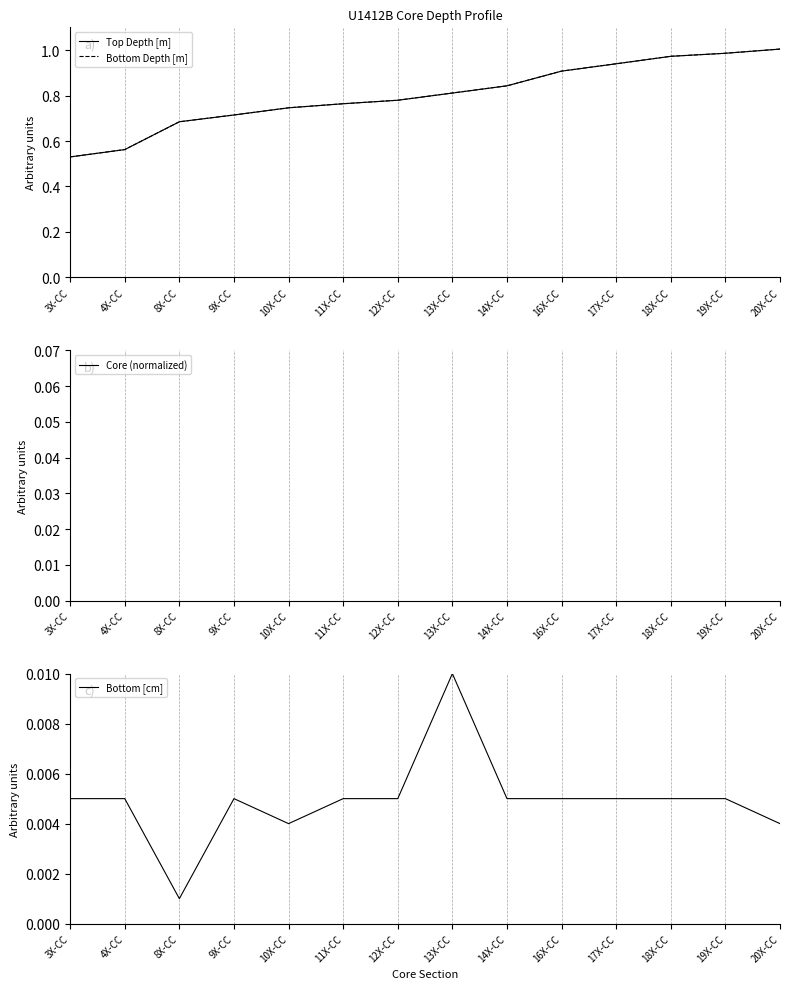

At which category does the chart reach its minimum across all series?

8X-CC